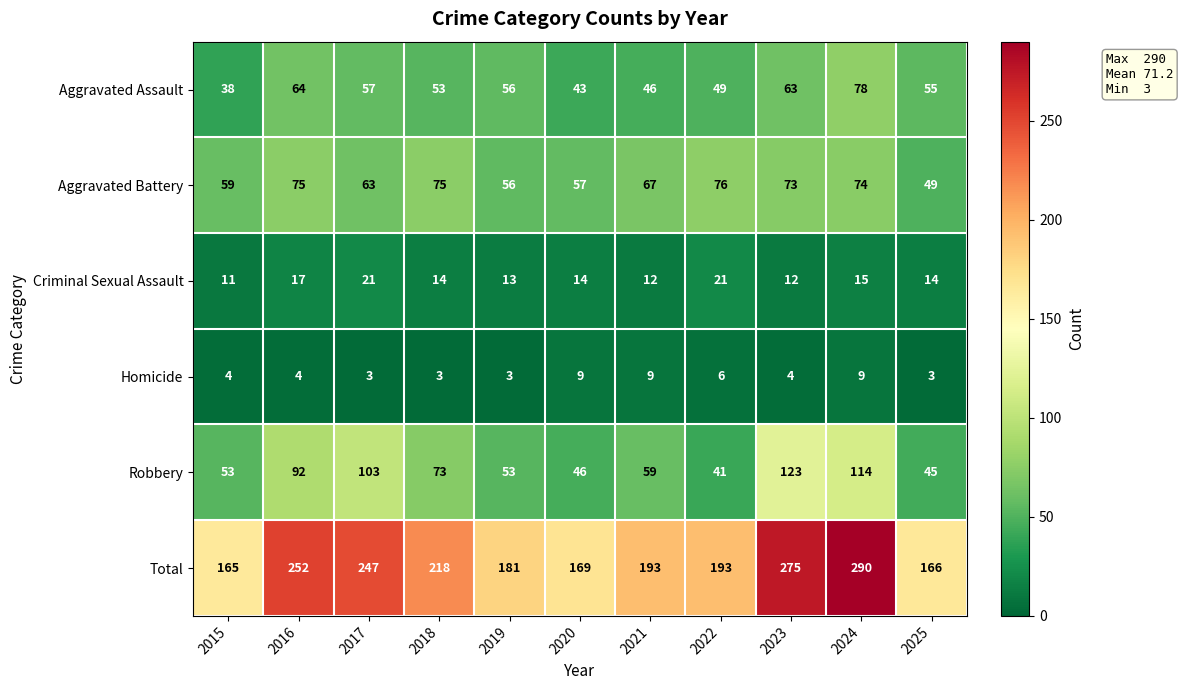

What is the smallest value displayed?

3